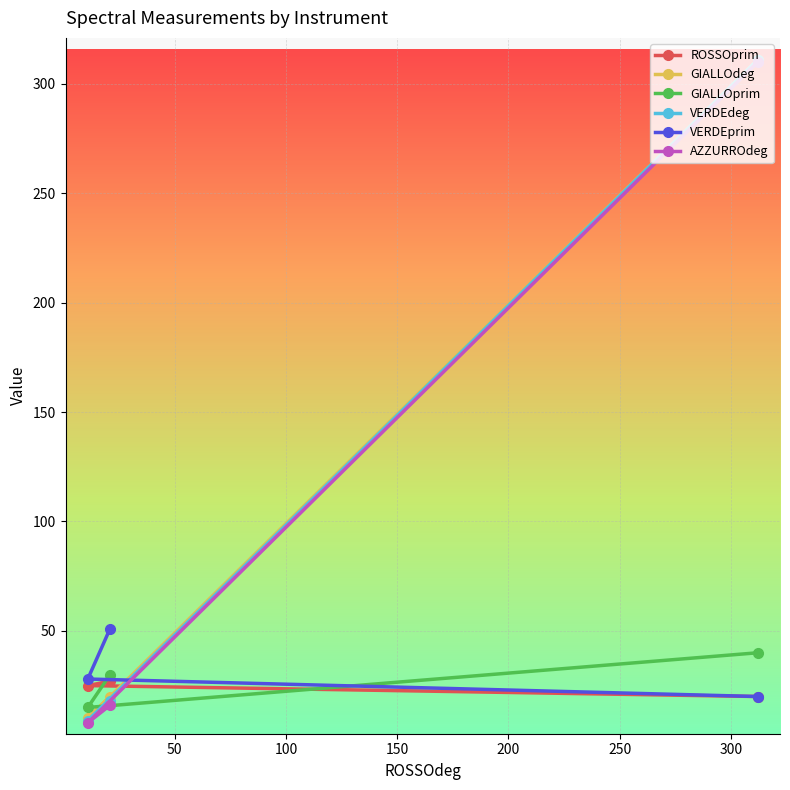

What is the value of the ROSSOprim point at the 3rd from the left?

20